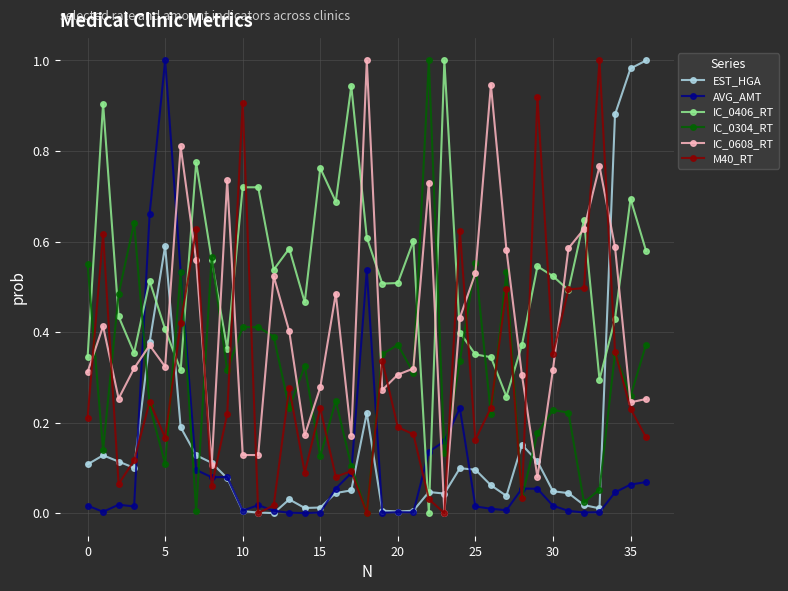

True or false: EST_HGA has more than 1 interior local peaks.

True